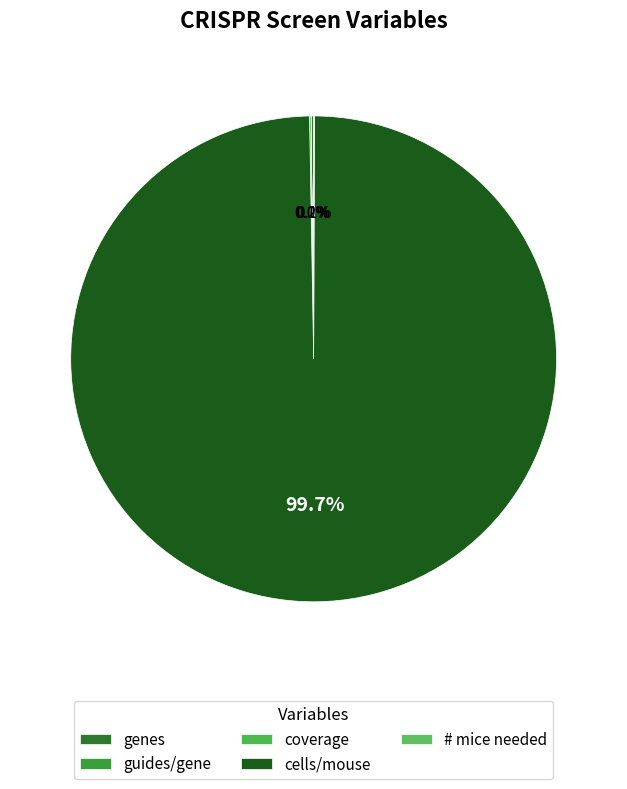

Approximately how many times larger is the value at guides/gene compared to # mice needed?

0.1